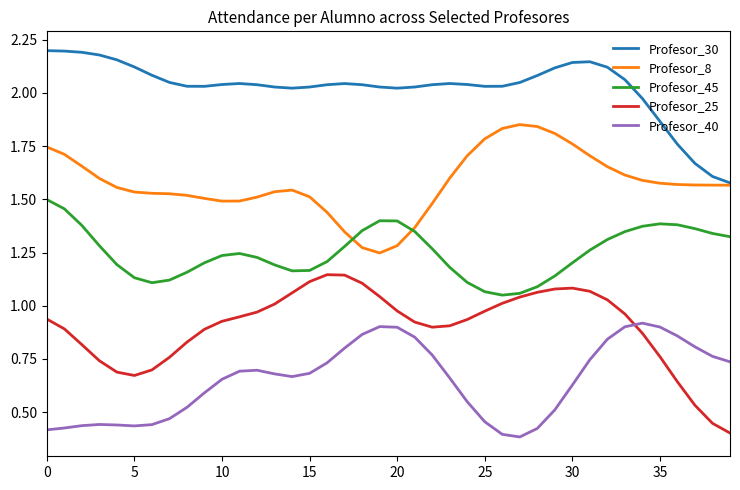

Which series has the widest spread of values?

Profesor_25